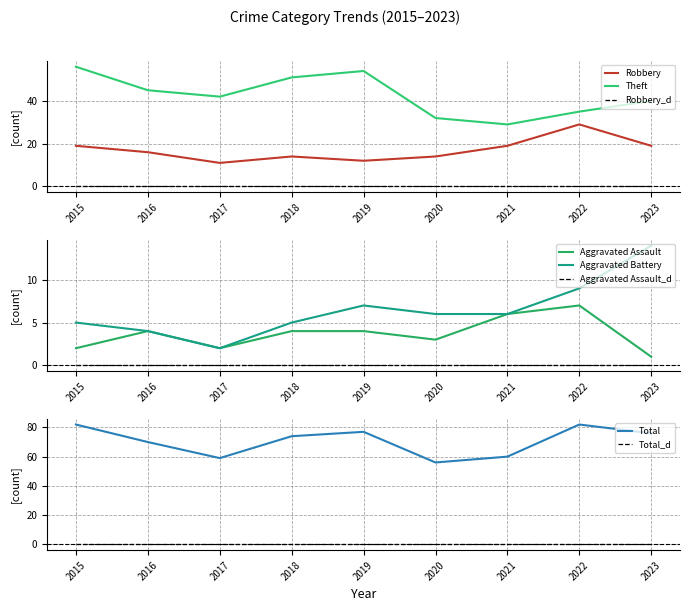

What is the difference between the highest and lowest values at 2015?

63